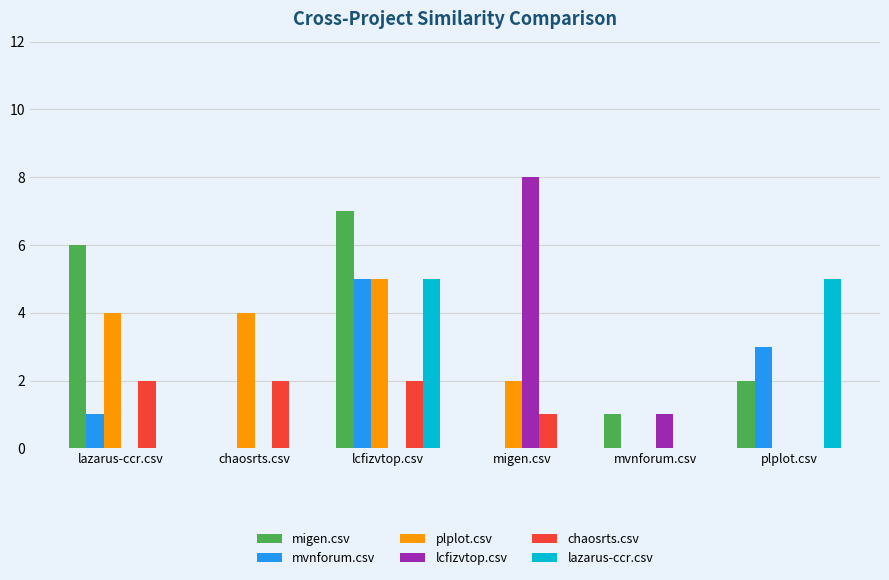

How many categories are shown in the chart?

6